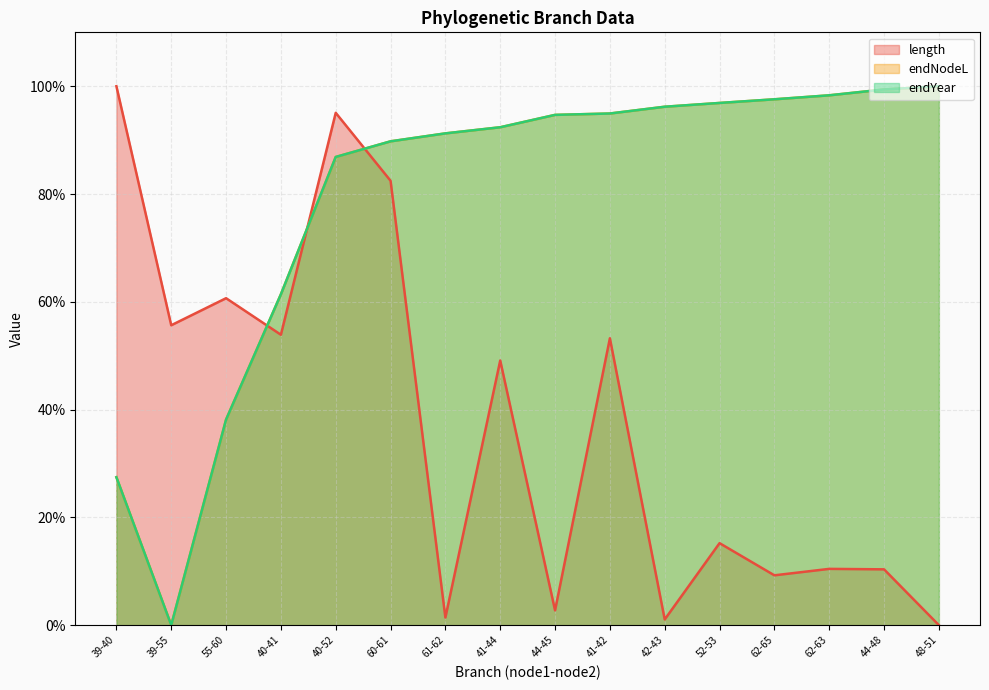

How many categories are shown in the chart?

16